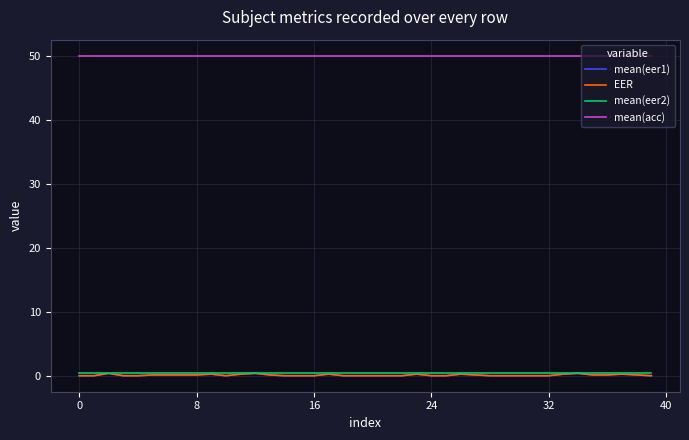

Is this an area chart (filled region under the line)?

No